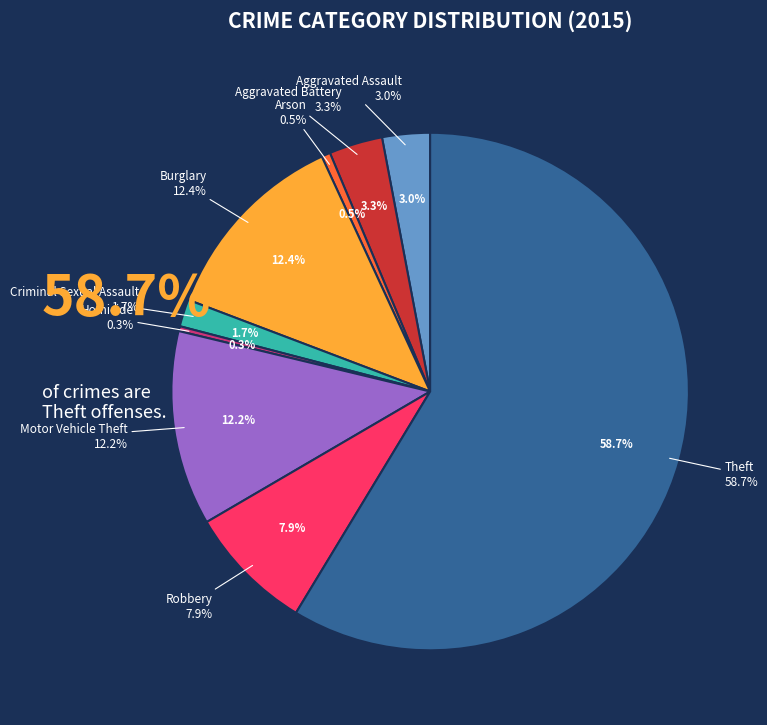

To the nearest percent, what is the difference between the largest and smallest slice percentages?

58%